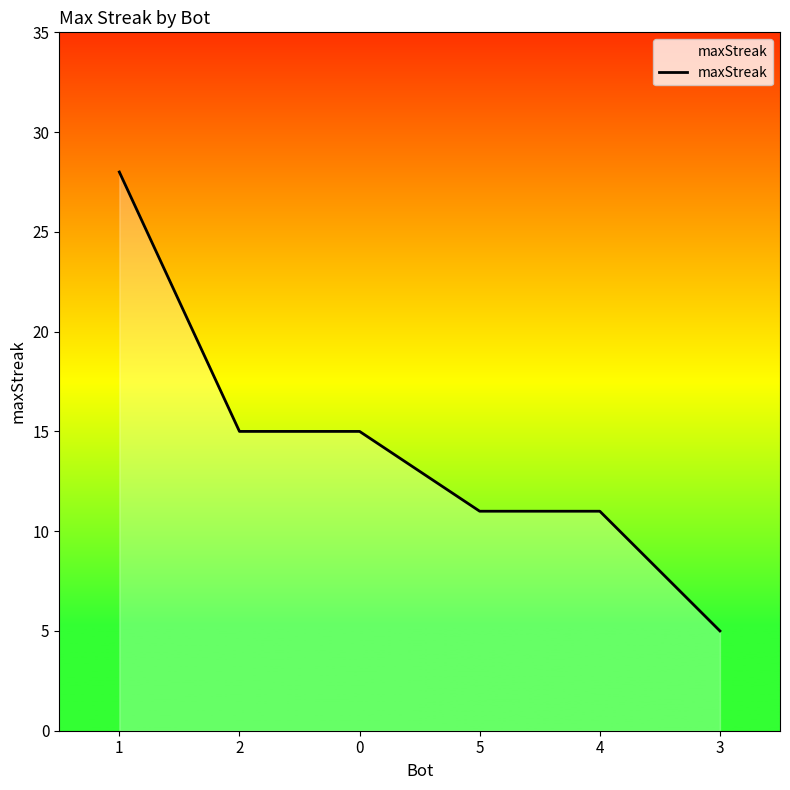

What is the change in value from 1 to 4?

-17